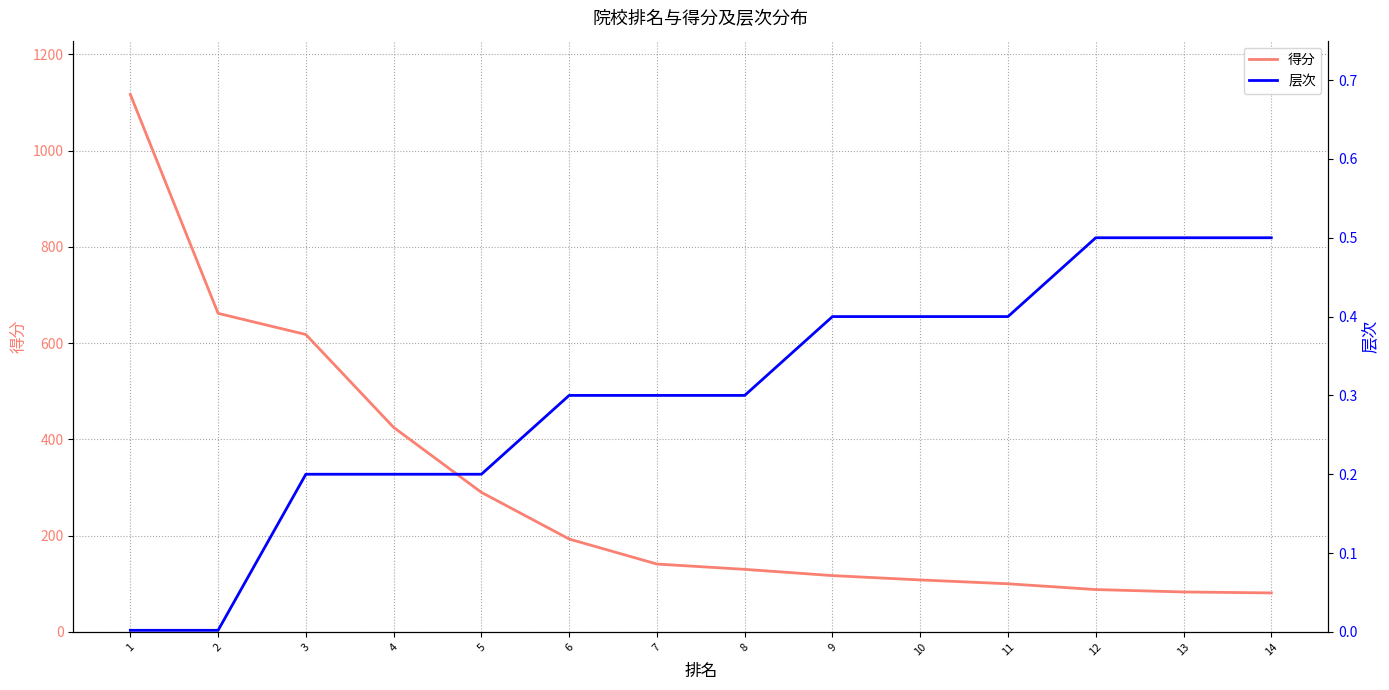

True or false: 得分 and 层次 intersect in this chart.

False